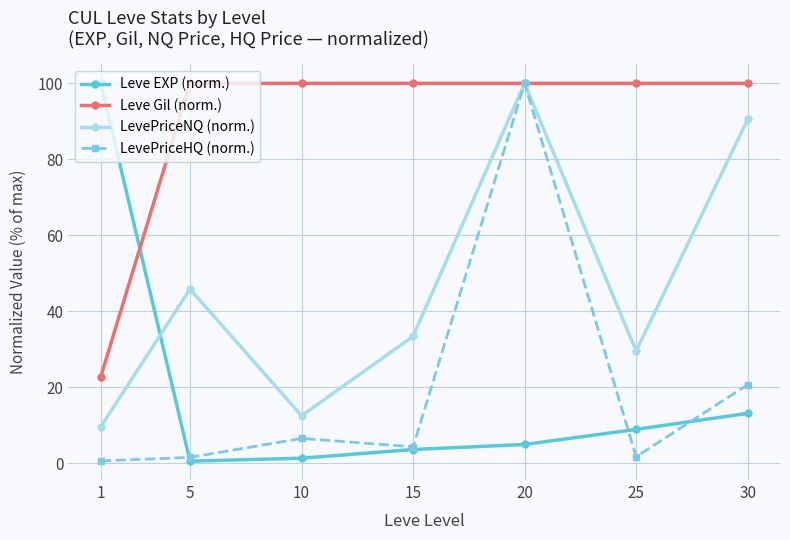

True or false: LevePriceHQ (norm.) has more than 1 points higher than both neighbors.

True